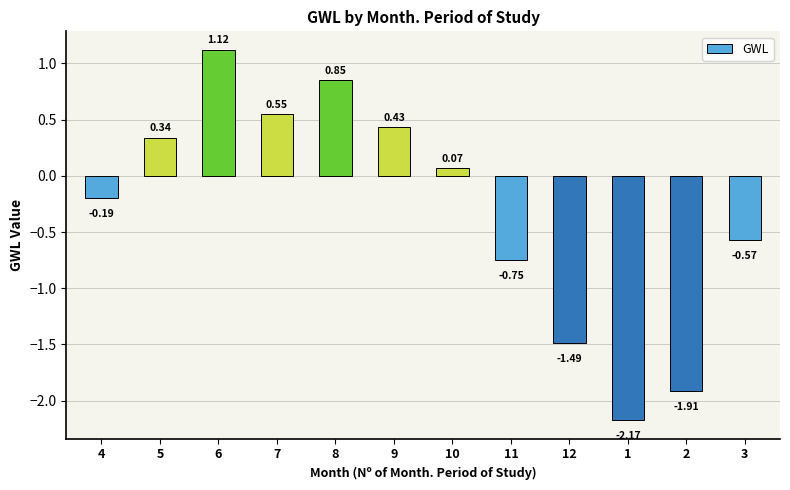

What is the average value?

-0.3